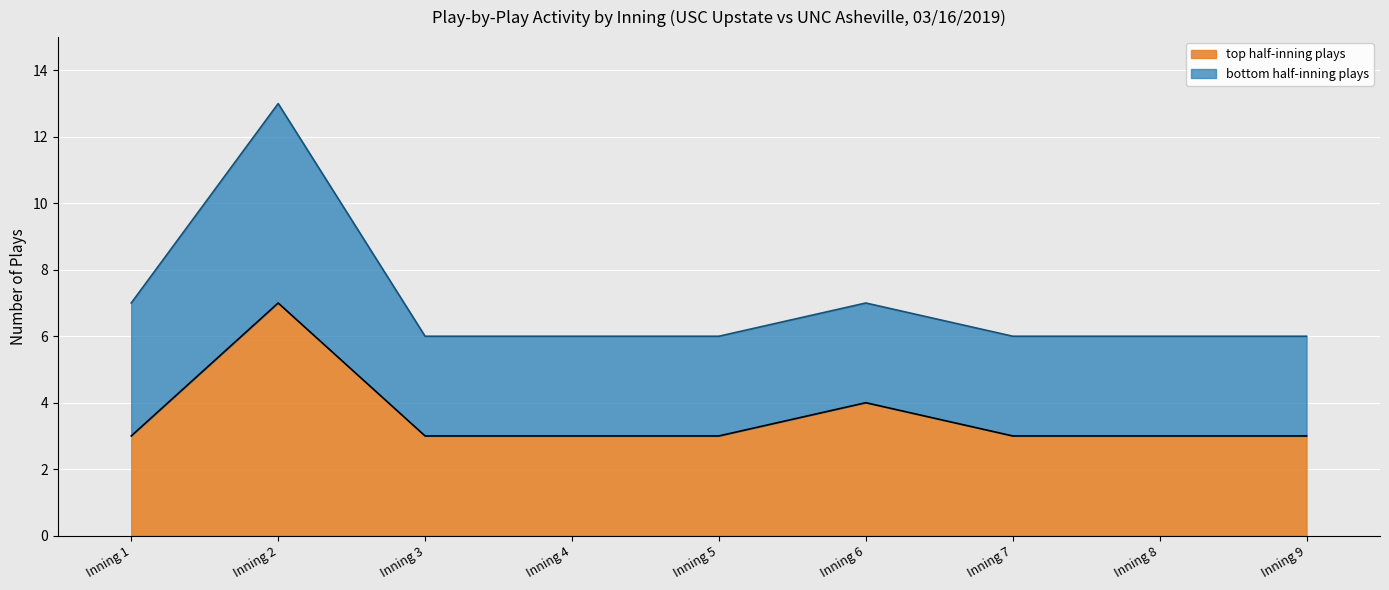

Is it true that top half-inning plays equals 4 at Inning 6?

True